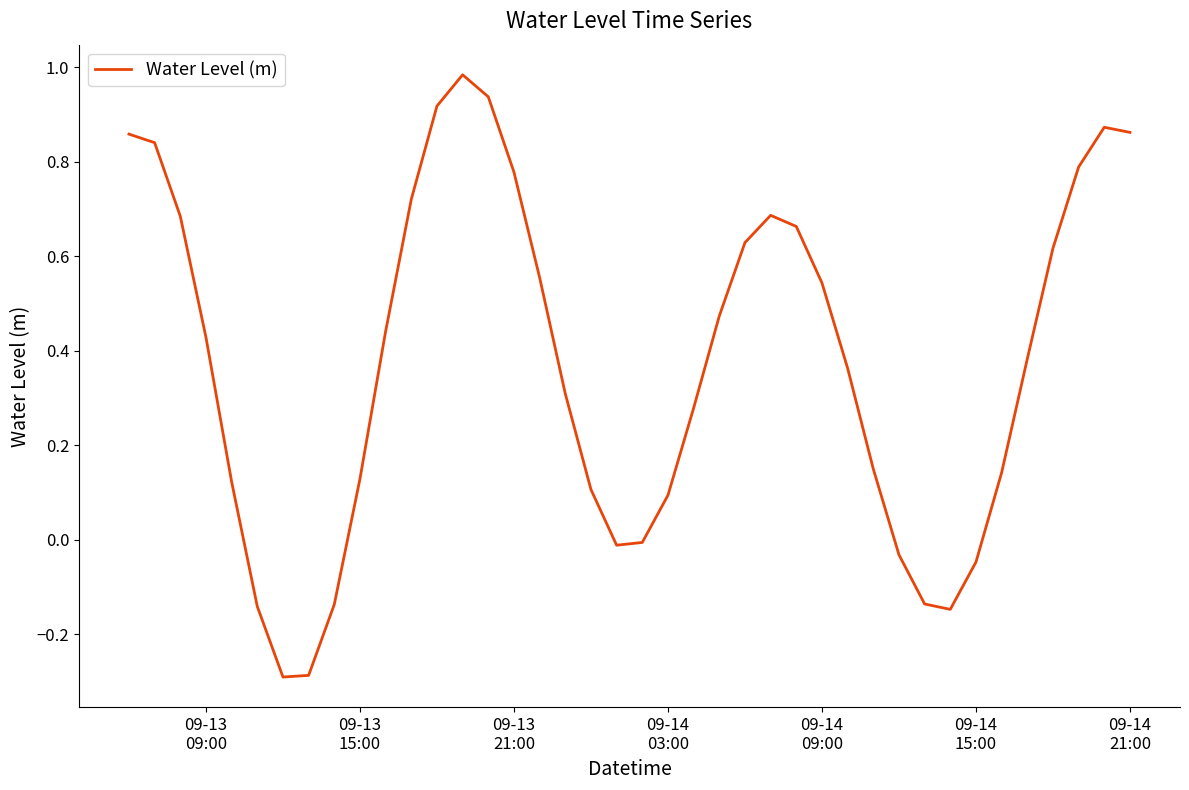

Is this an area chart (filled region under the line)?

No